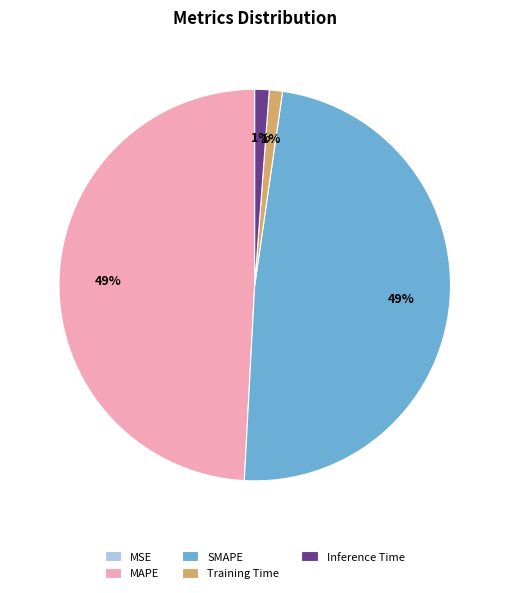

To the nearest percent, what is the average slice percentage?

20%